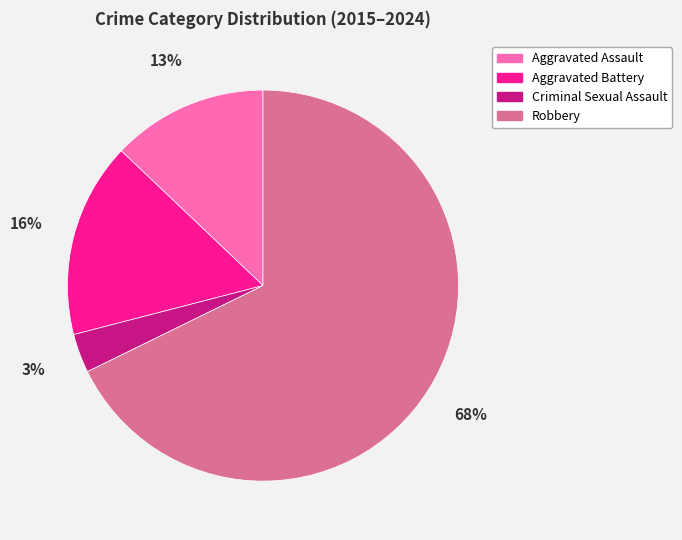

Do Criminal Sexual Assault and Aggravated Battery together represent more than half of the pie?

No